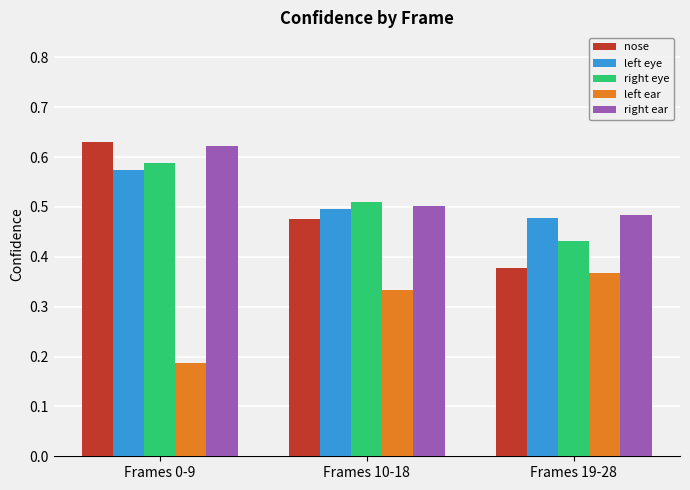

Is it true that nose equals 0.6 at Frames 19-28?

False